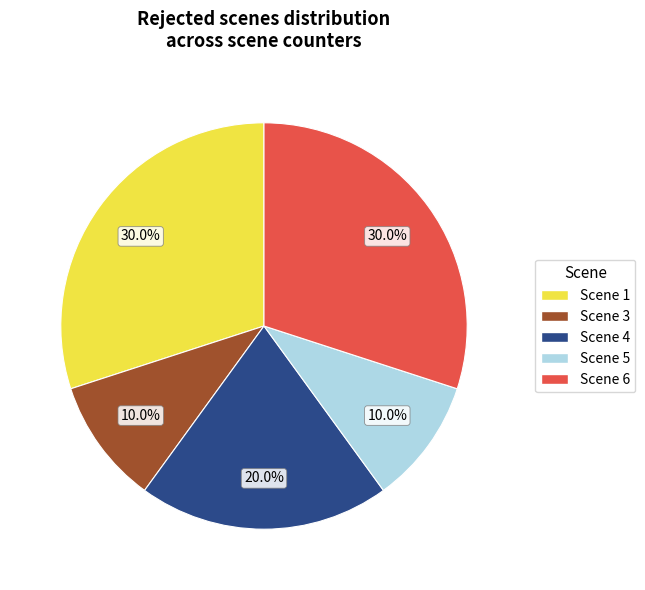

Is there any slice that represents more than half of the pie?

No